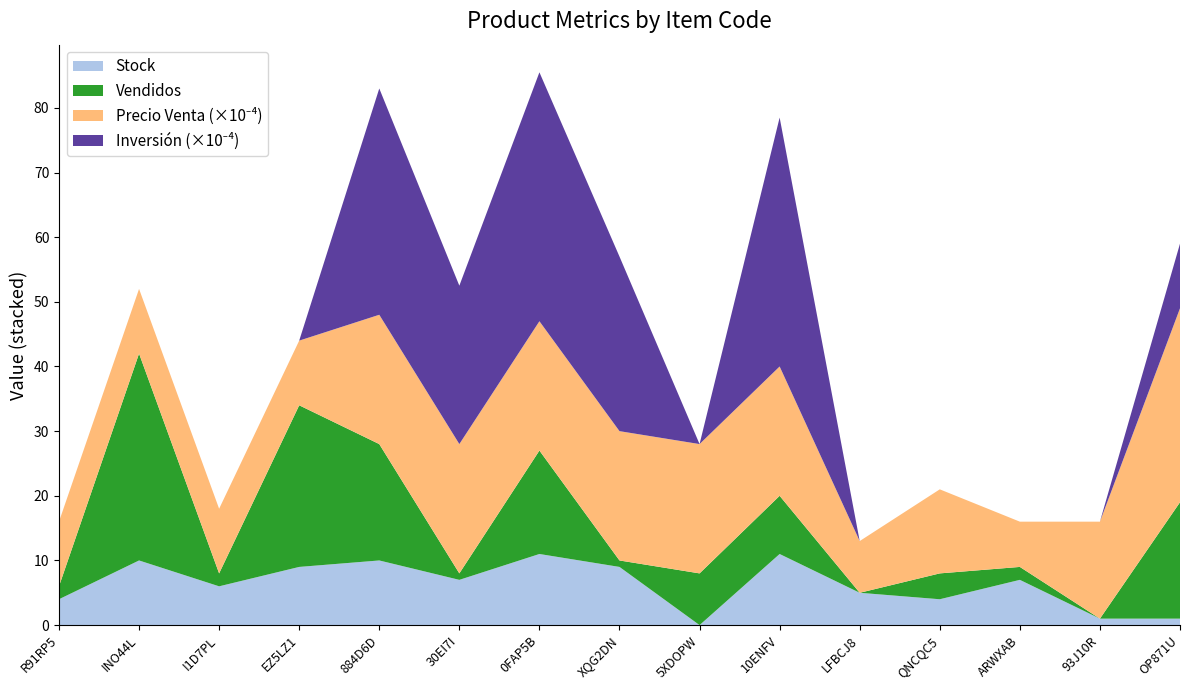

Reading right to left, what are all the values shown in this chart?

Stock: 1	1	7	4	5	11	0	9	11	7	10	9	6	10	4
Vendidos: 18	0	2	4	0	9	8	1	16	1	18	25	2	32	2
Precio Venta: 300000	150000	70000	130000	80000	200000	200000	200000	200000	200000	200000	100000	100000	100000	100000
Inversion: 100000	0	0	0	0	385000	0	270000	385000	245000	350000	0	0	0	0